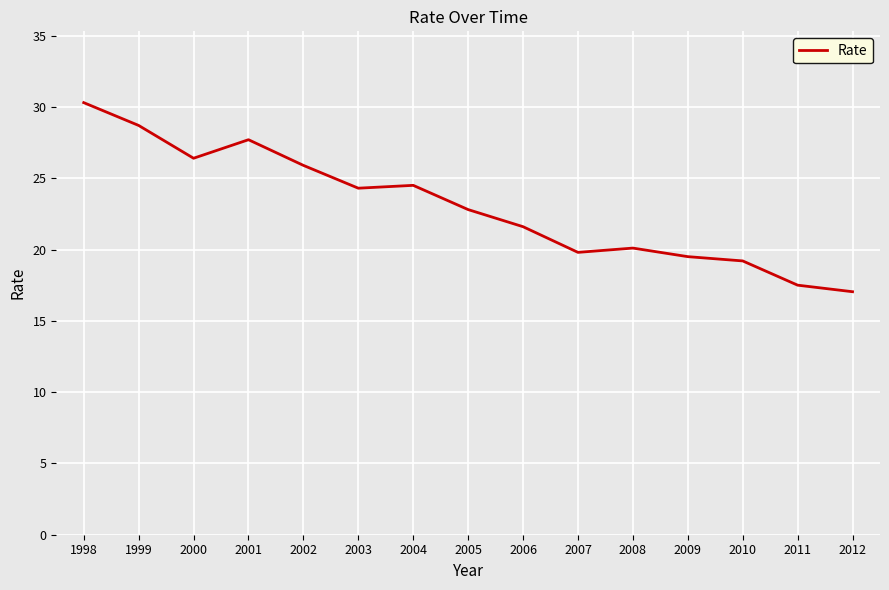

The chart shows a value of 19.2 at 2010. True or false?

True